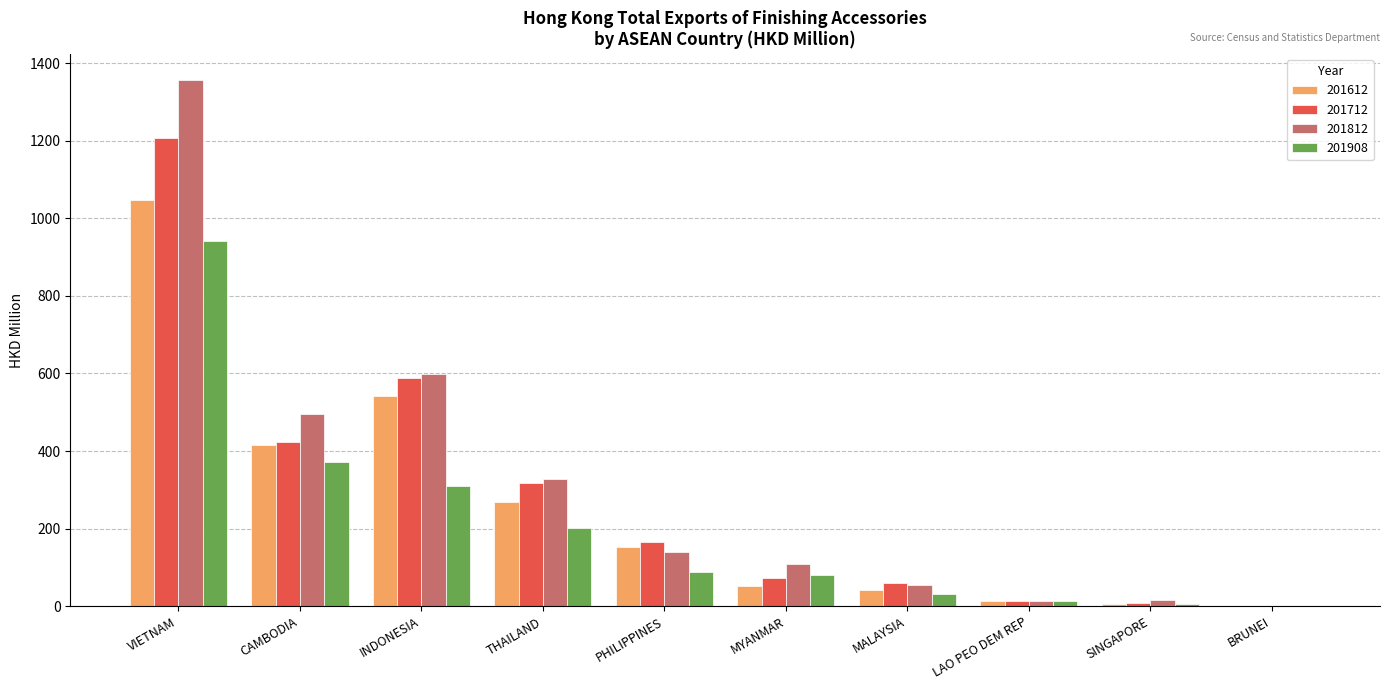

How many categories are shown in the chart?

10